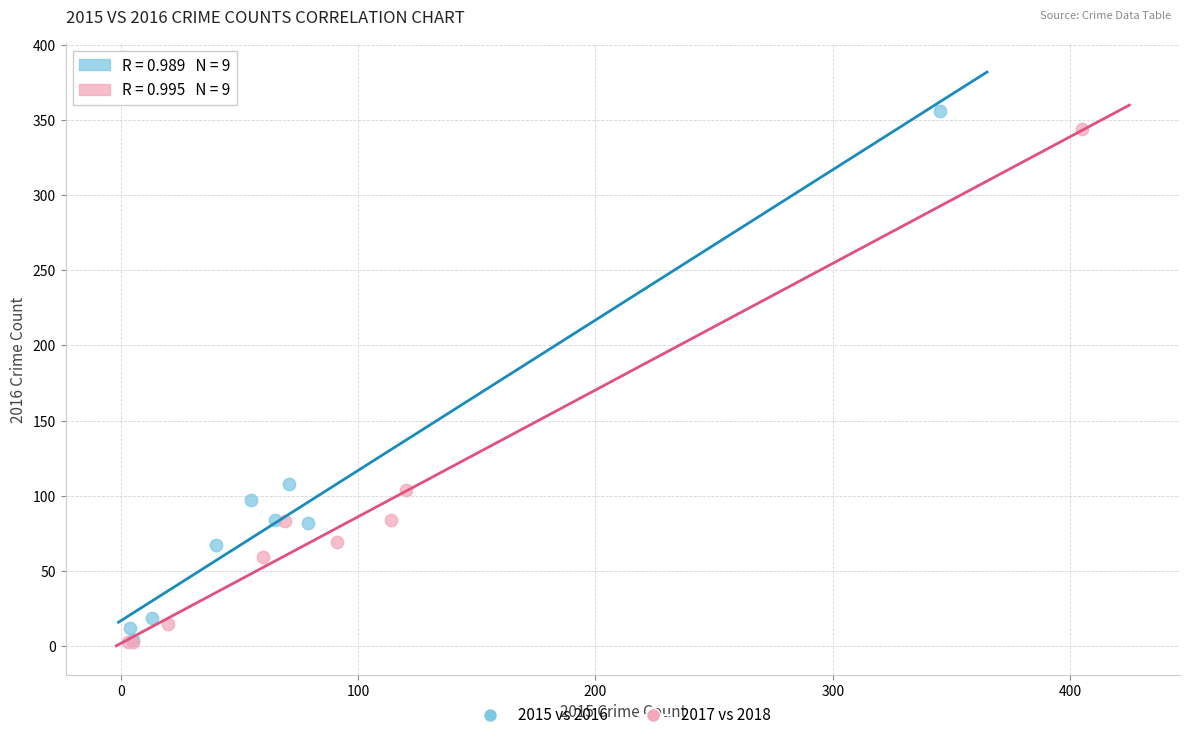

Which series has the widest spread of Y values?

2015 vs 2016